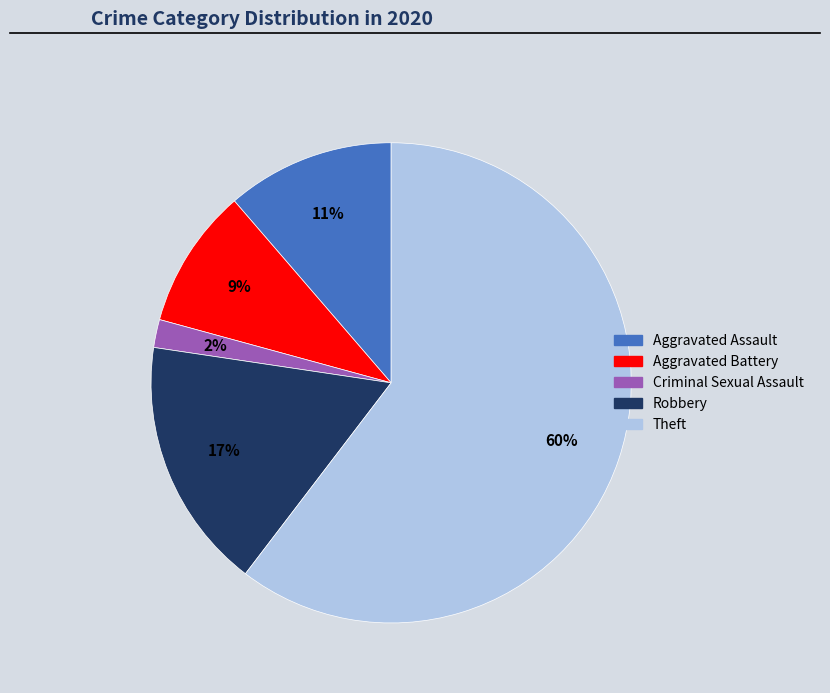

Is there any slice that represents more than half of the pie?

Yes